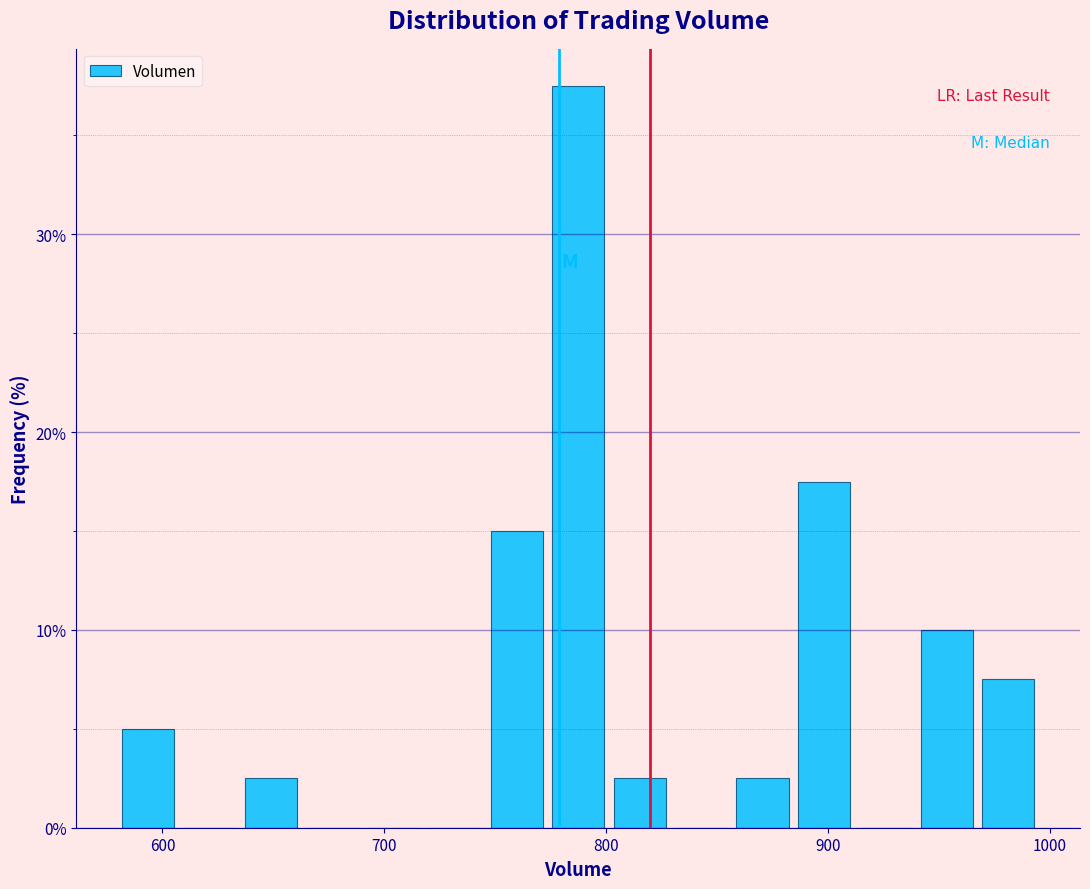

Read against the x-axis, roughly where is the centre of the tallest bar?

790